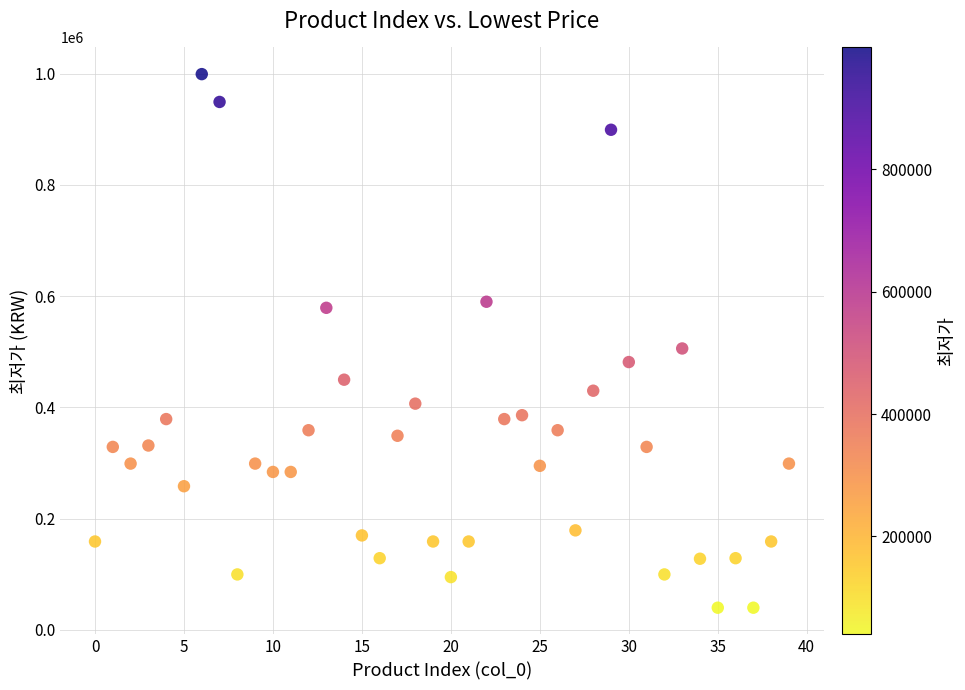

What is the range of Y values (max minus min)?

959000